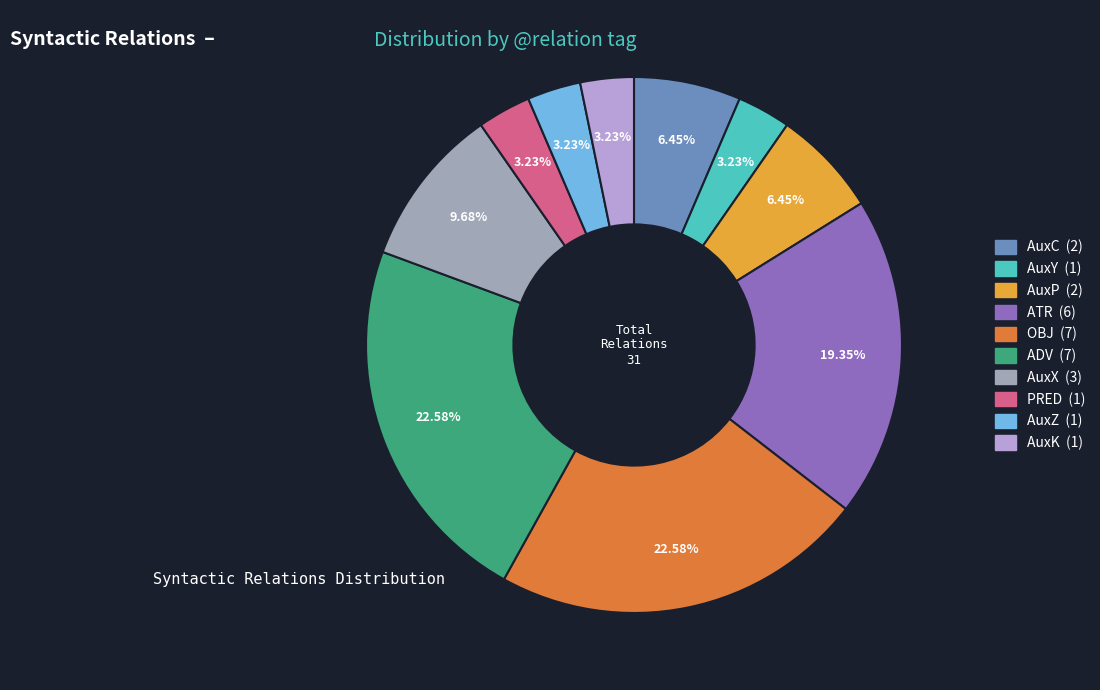

What percentage is the OBJ slice, to the nearest percent?

23%